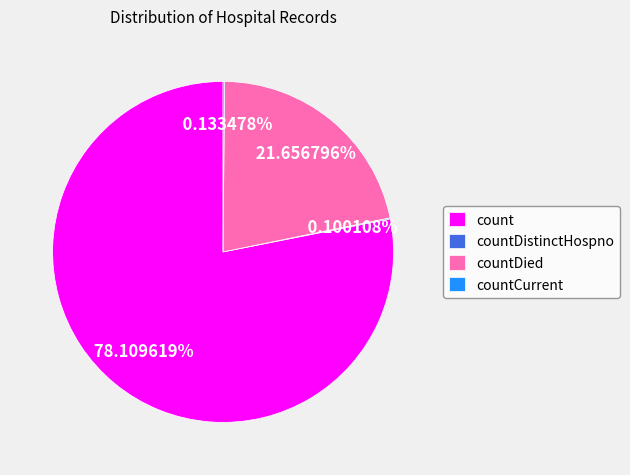

Does any single category account for the majority?

Yes